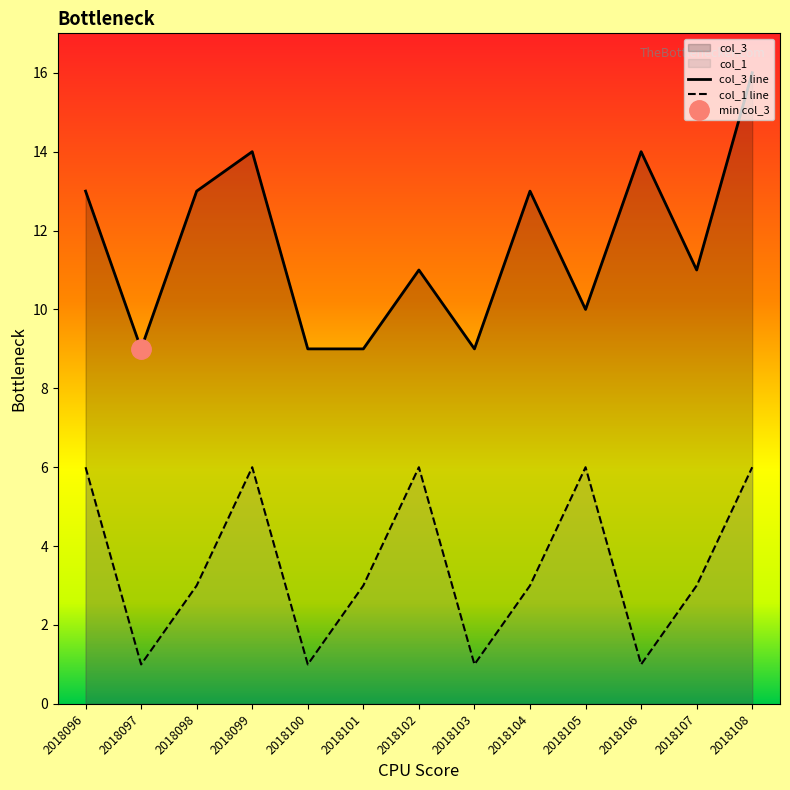

Which series changed the most between 2018096 and 2018106?

col_1